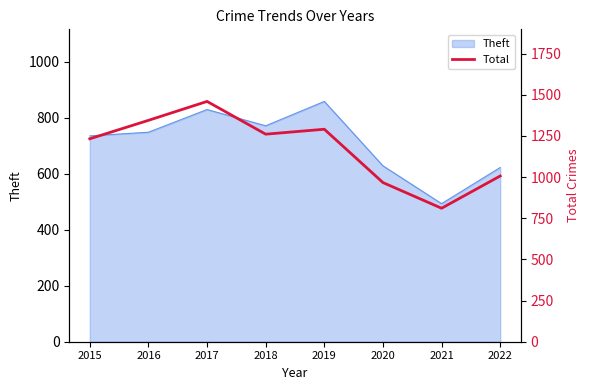

What is the sum of all values?

9375